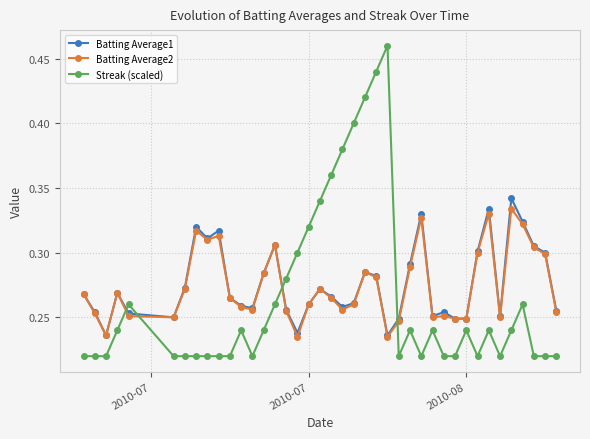

Which series has the widest spread of values?

Streak (scaled)